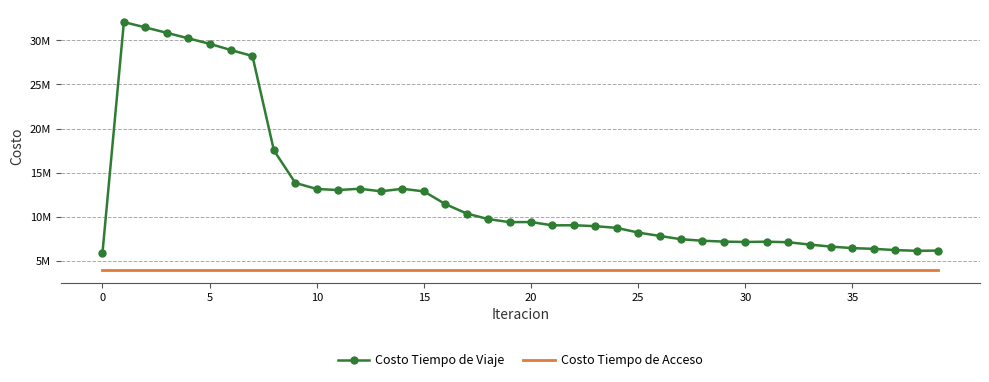

What are all the series names shown in the legend?

Costo Tiempo de Viaje, Costo Tiempo de Acceso